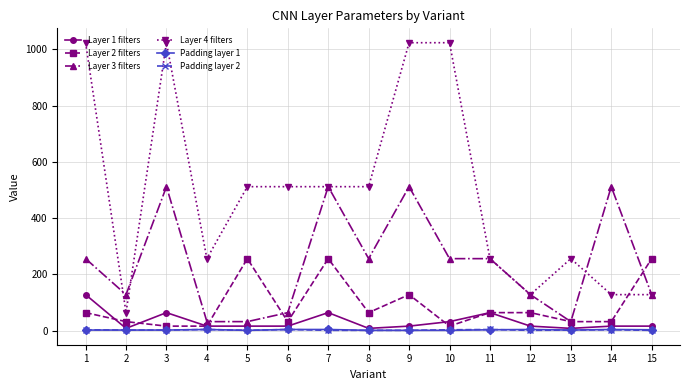

True or false: Layer 4 filters has more than 0 interior local peaks.

True